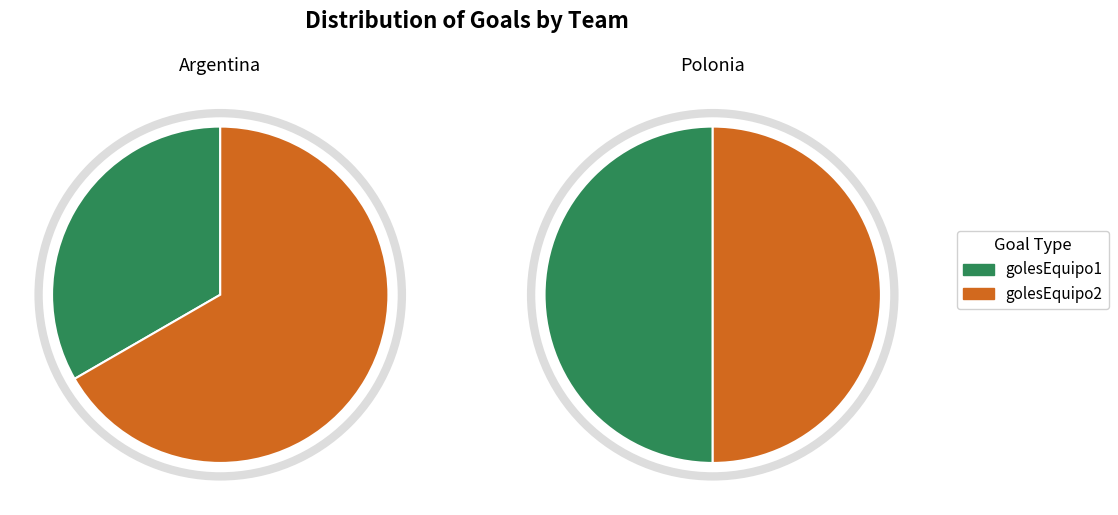

To the nearest percent, what is the combined percentage of Argentina and Polonia?

100%